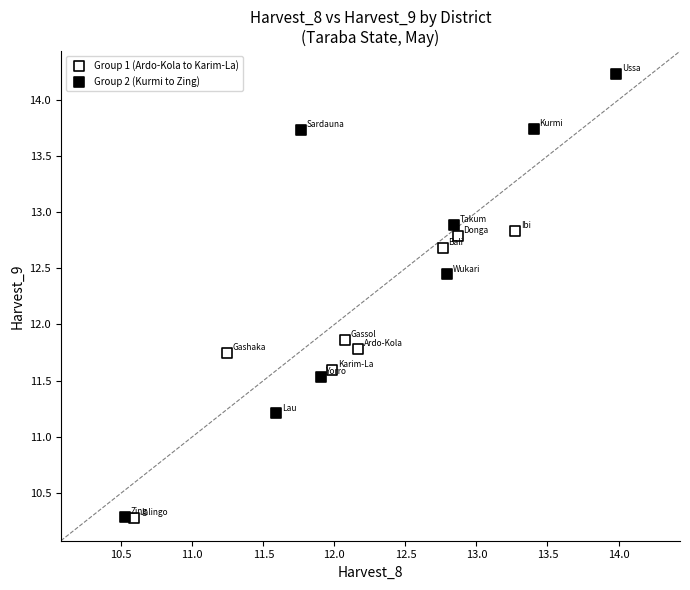

Which series reaches the maximum Y coordinate?

Group 2 (Kurmi to Zing)